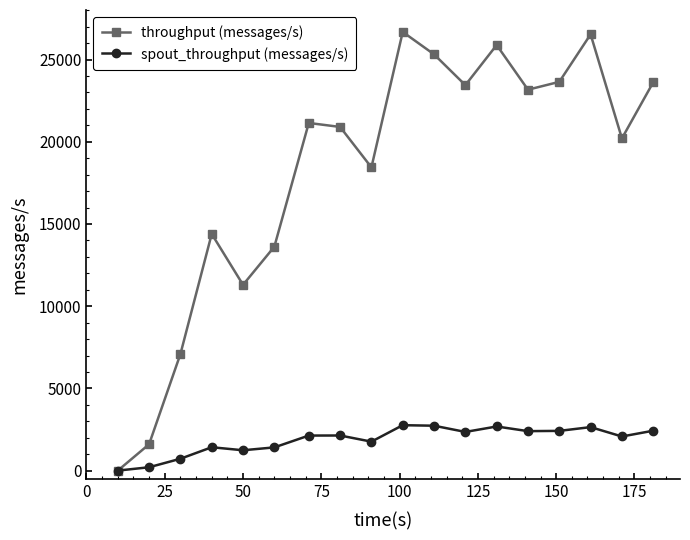

Rank the series by their maximum value, from lowest to highest.

spout_throughput (messages/s), throughput (messages/s)